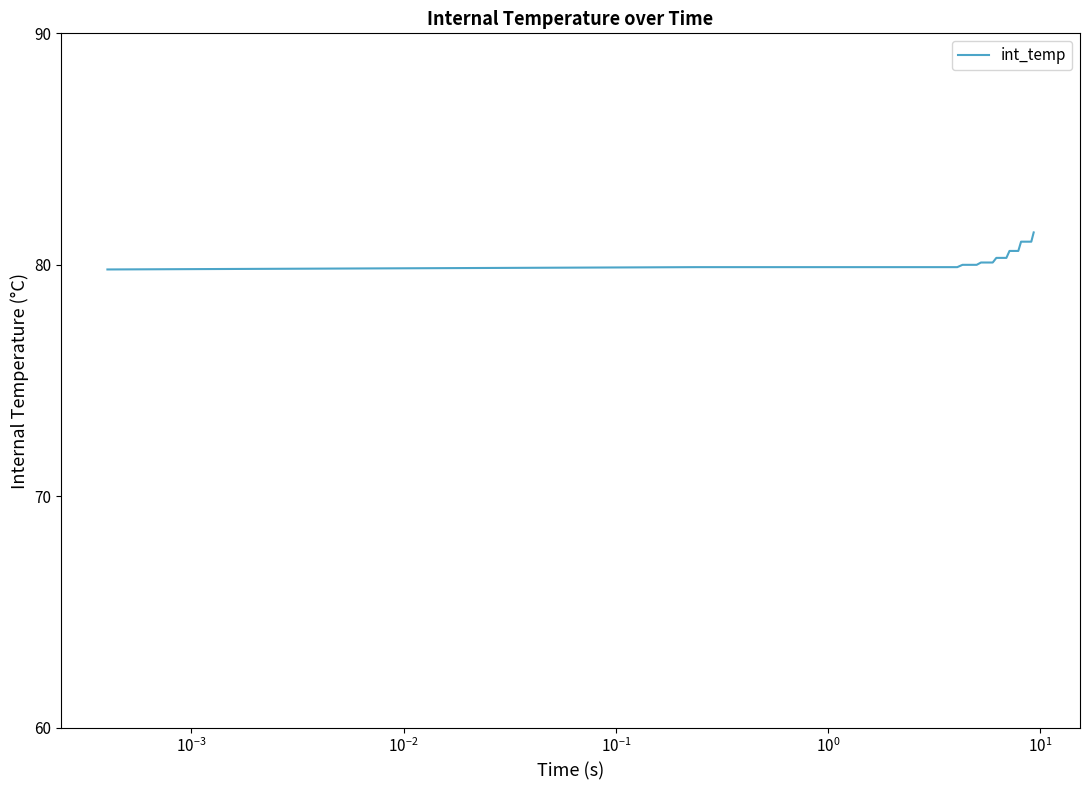

What is the maximum value shown in the chart?

81.4